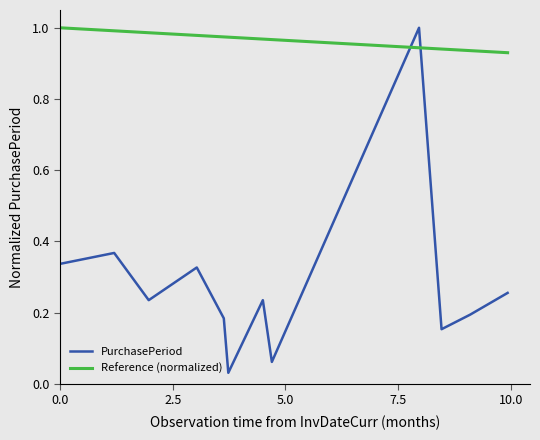

Which series has the largest range (max minus min)?

PurchasePeriod